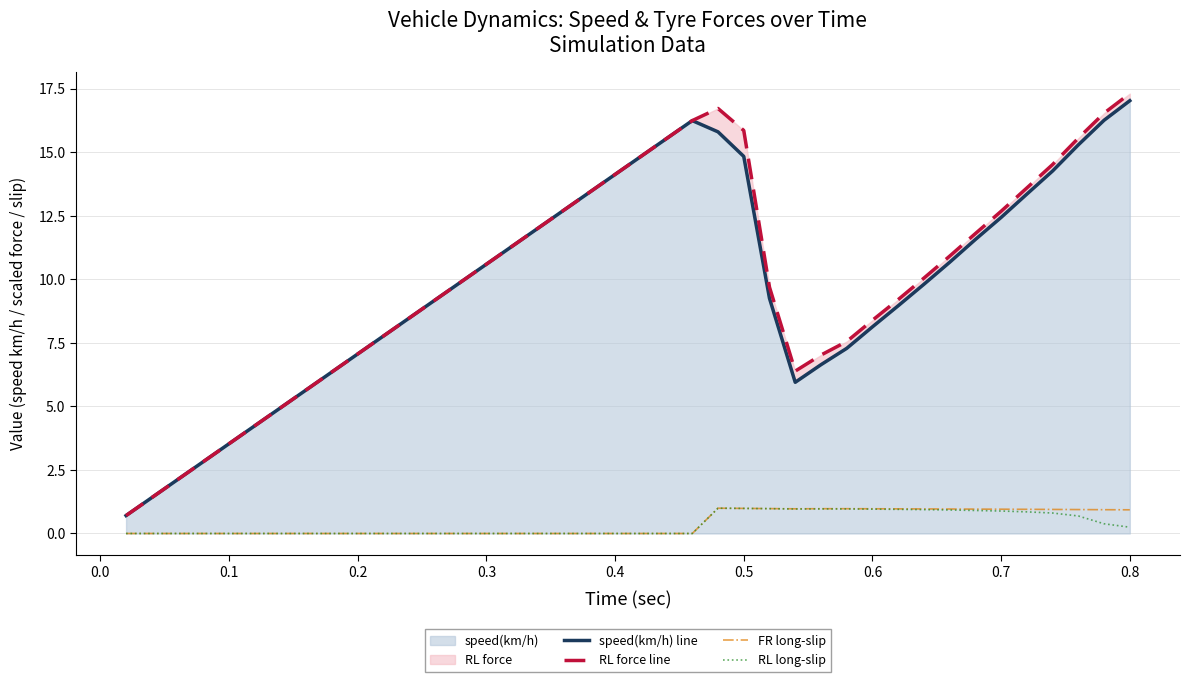

Which series has the largest total across all categories?

RL force line